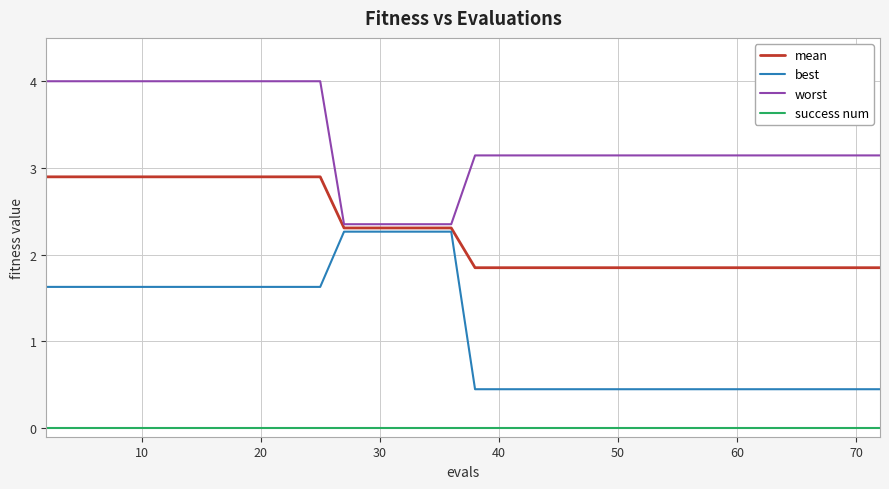

Which series has the widest spread of values?

best